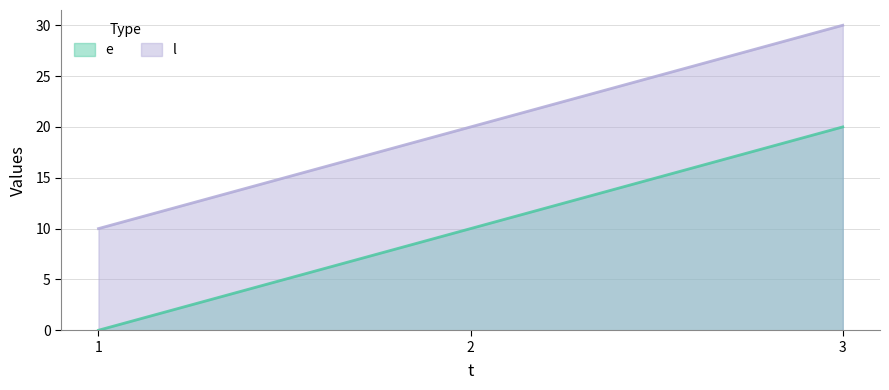

At which label does l first exceed 20?

3